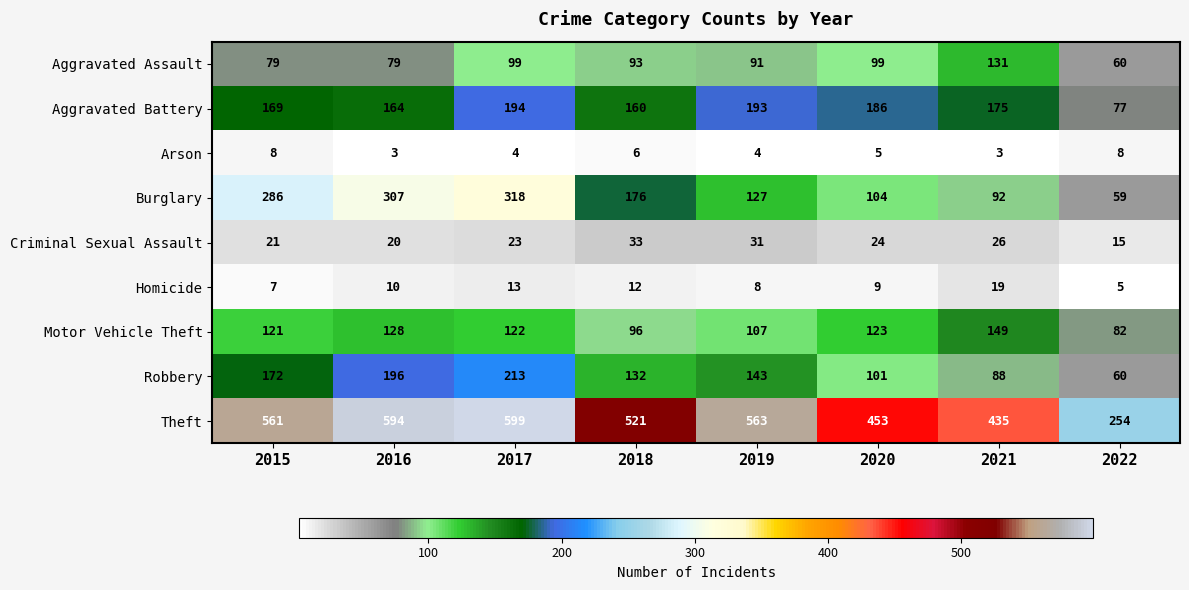

Between 2015 and 2022, which series saw the biggest shift?

Theft